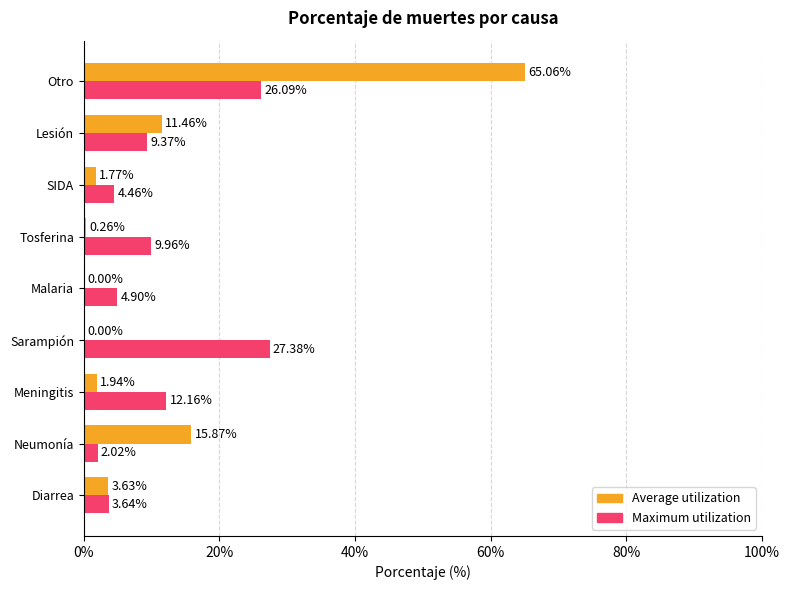

What are all the series names shown in the legend?

Average utilization, Maximum utilization